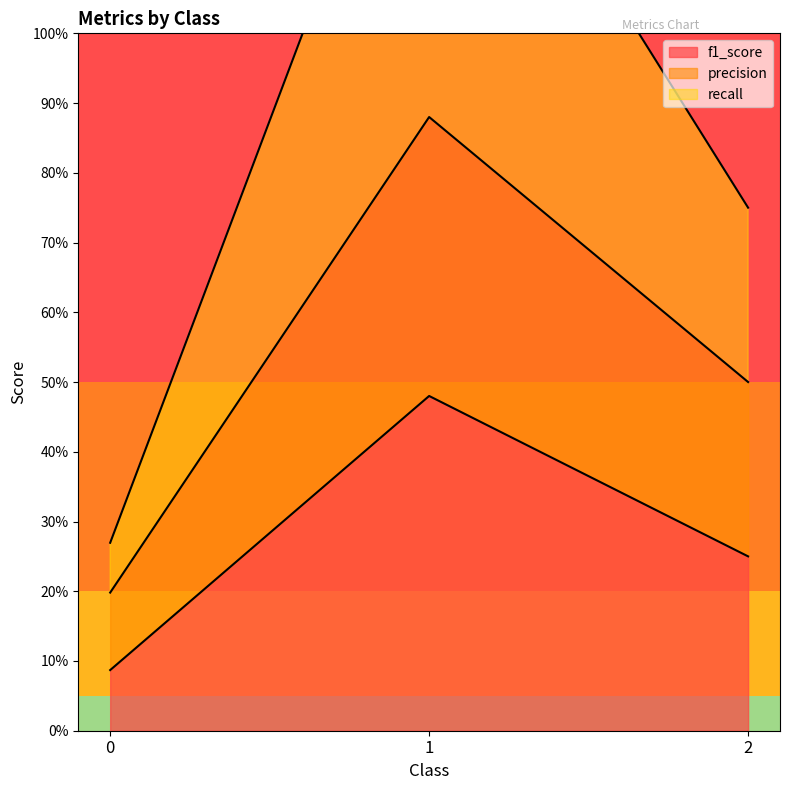

List the series in order of their peak value, lowest first.

f1_score, precision, recall